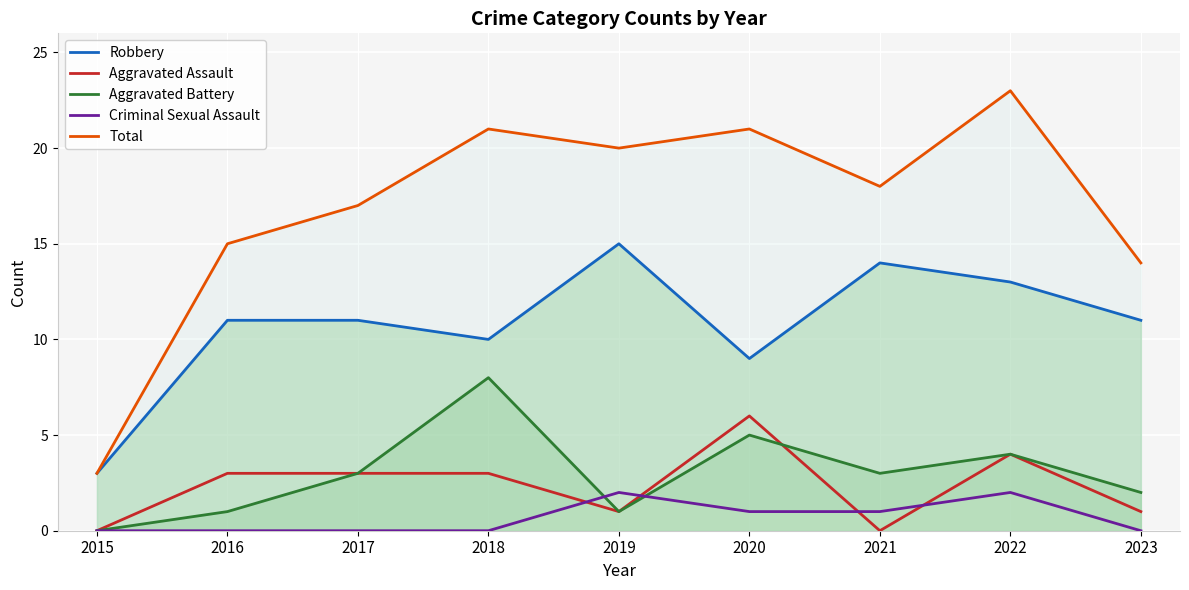

Between which two adjacent categories do Aggravated Battery and Criminal Sexual Assault first intersect?

2018 and 2019